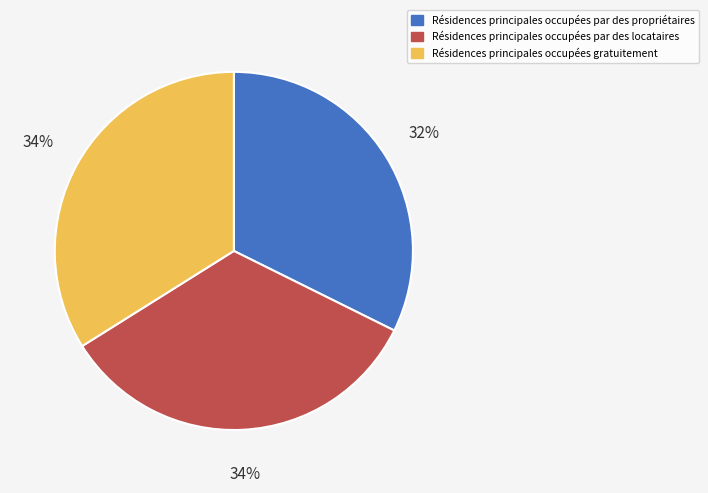

To the nearest percent, what is the average slice percentage?

33%